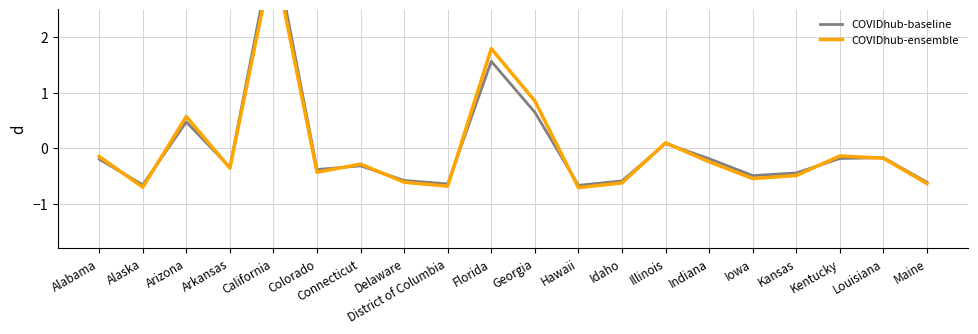

What is the label of the 5th point from the left?

California